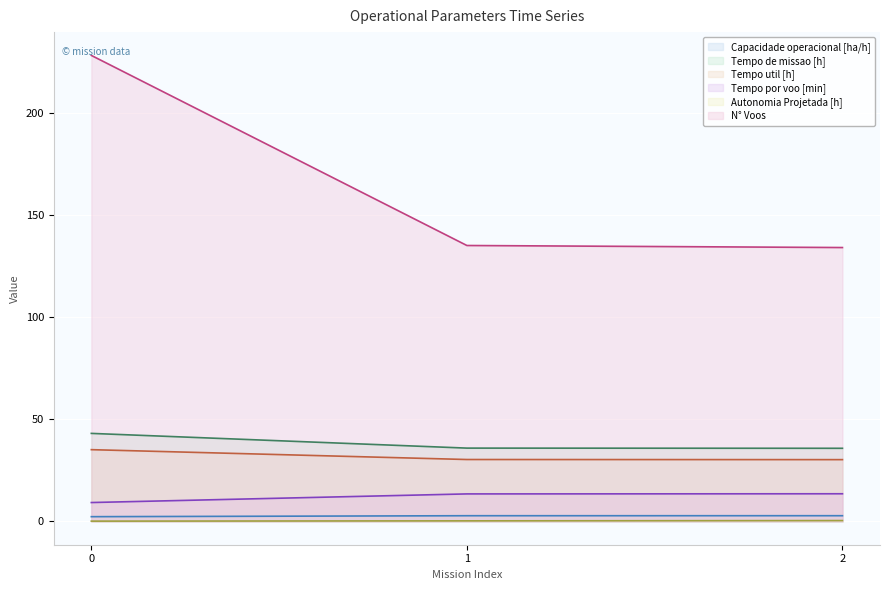

What is the difference between the maximum and minimum values in the Tempo util [h] series?

4.9